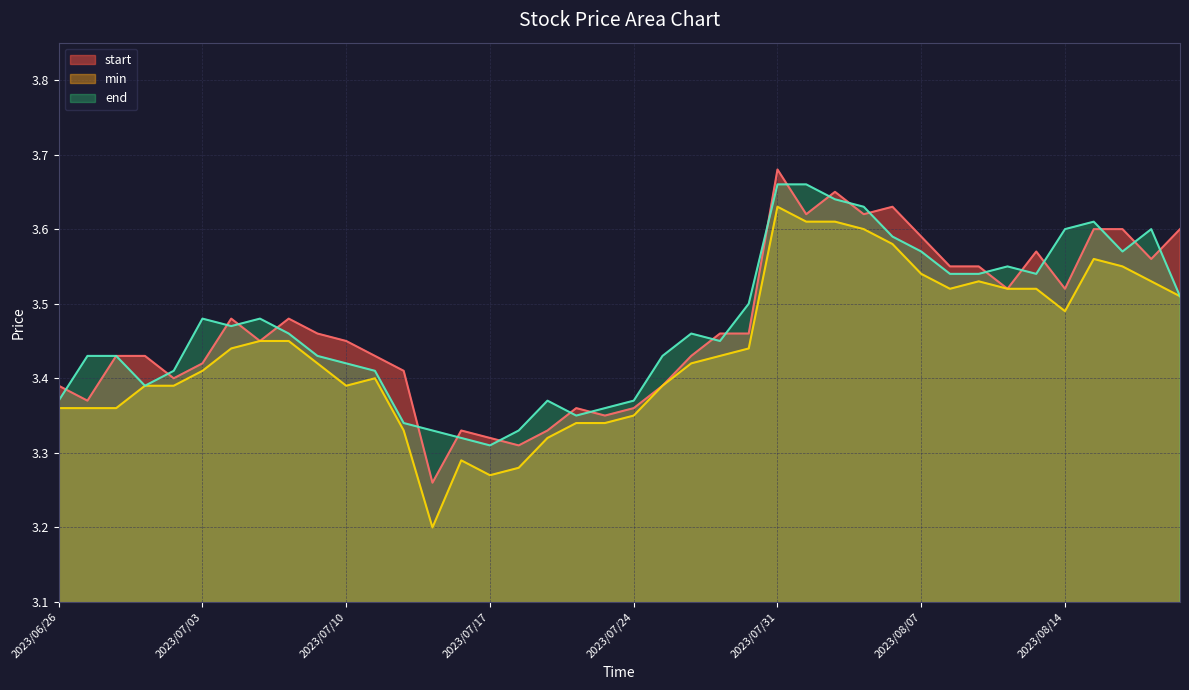

Reading right to left, transcribe all the data shown in this chart.

start: 3.6	3.6	3.6	3.6	3.5	3.6	3.5	3.5	3.5	3.6	3.6	3.6	3.6	3.6	3.7	3.5	3.5	3.4	3.4	3.4	3.4	3.4	3.3	3.3	3.3	3.3	3.3	3.4	3.4	3.5	3.5	3.5	3.5	3.5	3.4	3.4	3.4	3.4	3.4	3.4
min: 3.5	3.5	3.5	3.6	3.5	3.5	3.5	3.5	3.5	3.5	3.6	3.6	3.6	3.6	3.6	3.4	3.4	3.4	3.4	3.4	3.3	3.3	3.3	3.3	3.3	3.3	3.2	3.3	3.4	3.4	3.4	3.5	3.5	3.4	3.4	3.4	3.4	3.4	3.4	3.4
end: 3.5	3.6	3.6	3.6	3.6	3.5	3.5	3.5	3.5	3.6	3.6	3.6	3.6	3.7	3.7	3.5	3.5	3.5	3.4	3.4	3.4	3.4	3.4	3.3	3.3	3.3	3.3	3.3	3.4	3.4	3.4	3.5	3.5	3.5	3.5	3.4	3.4	3.4	3.4	3.4